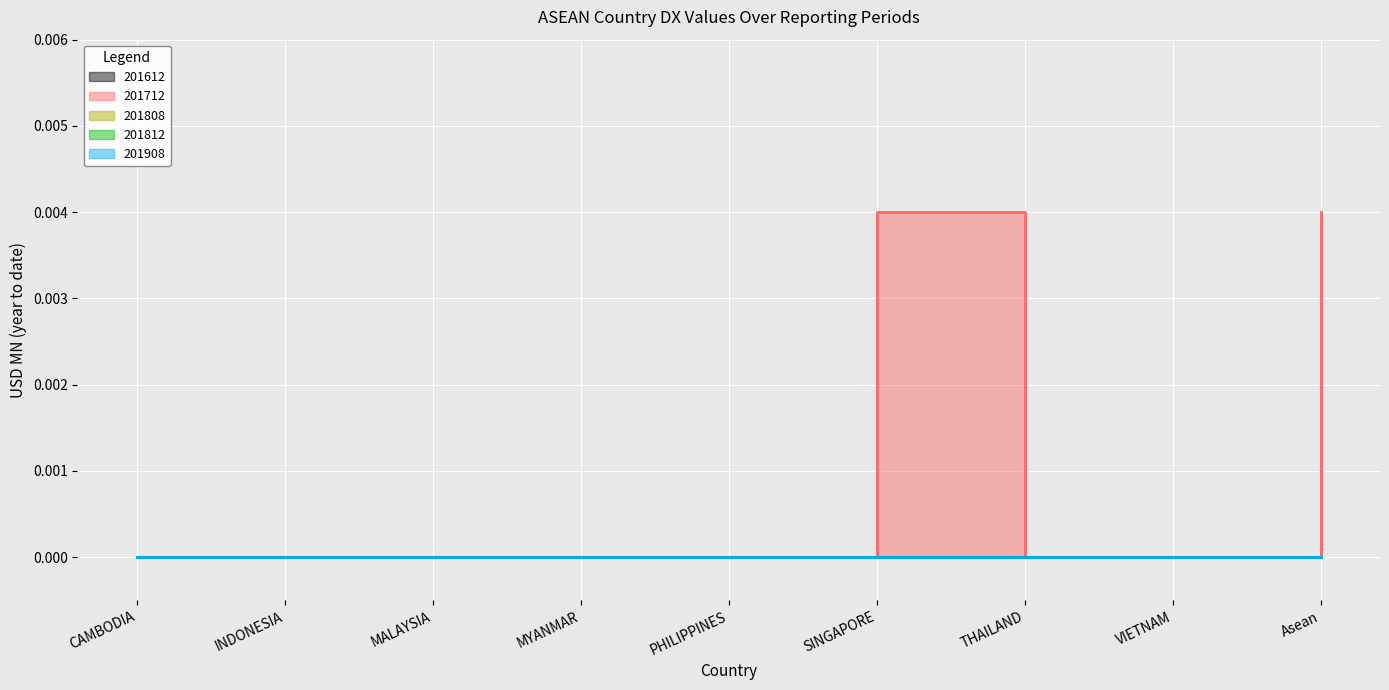

How many lines are shown in the chart?

5